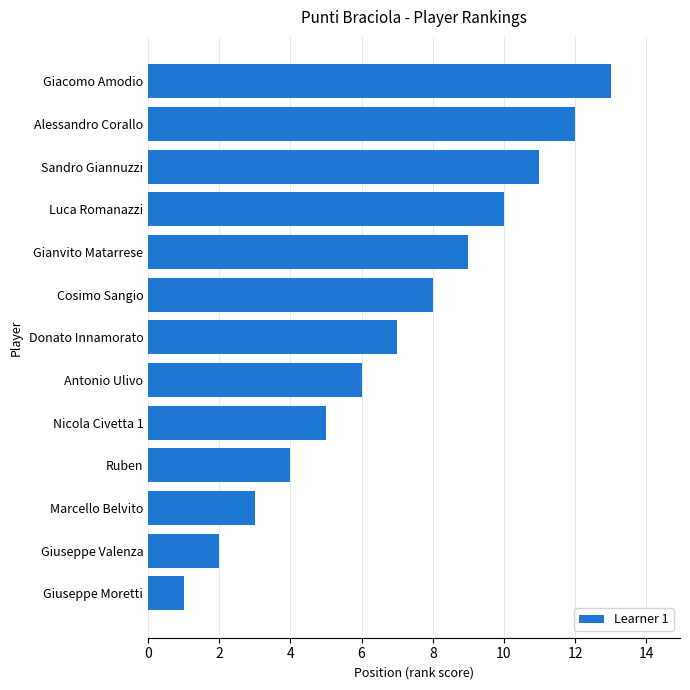

The value at Ruben is 4. True or false?

True